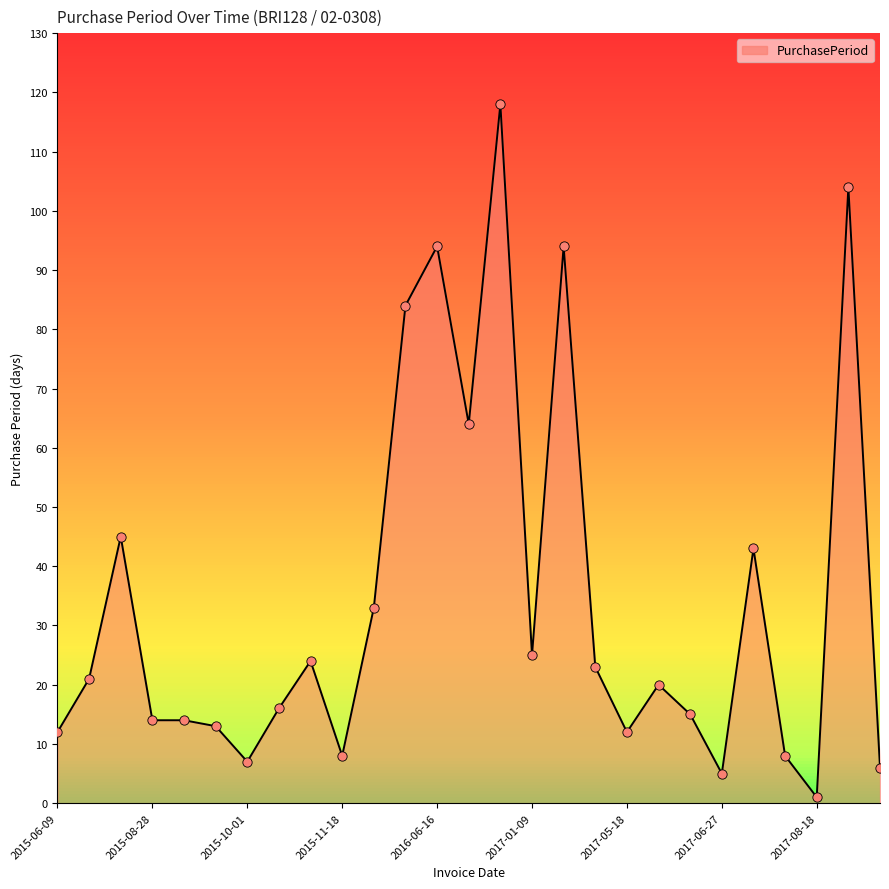

What is the difference between the maximum and minimum values?

117